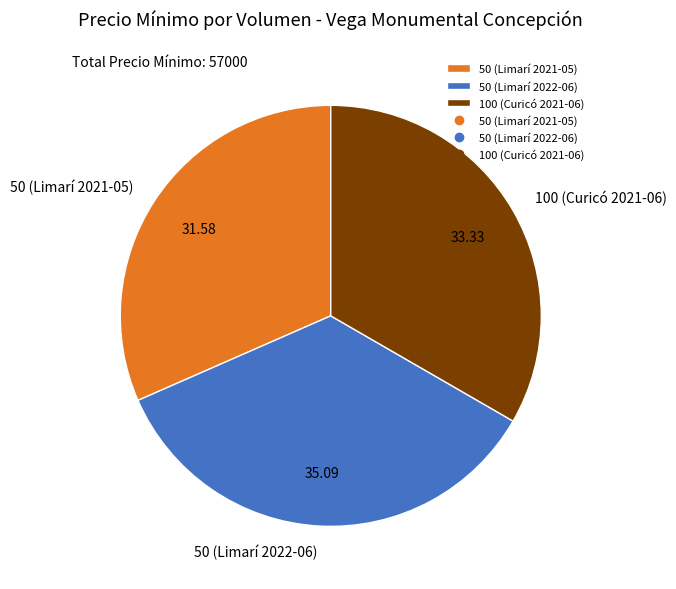

How many segments does this pie chart have?

3